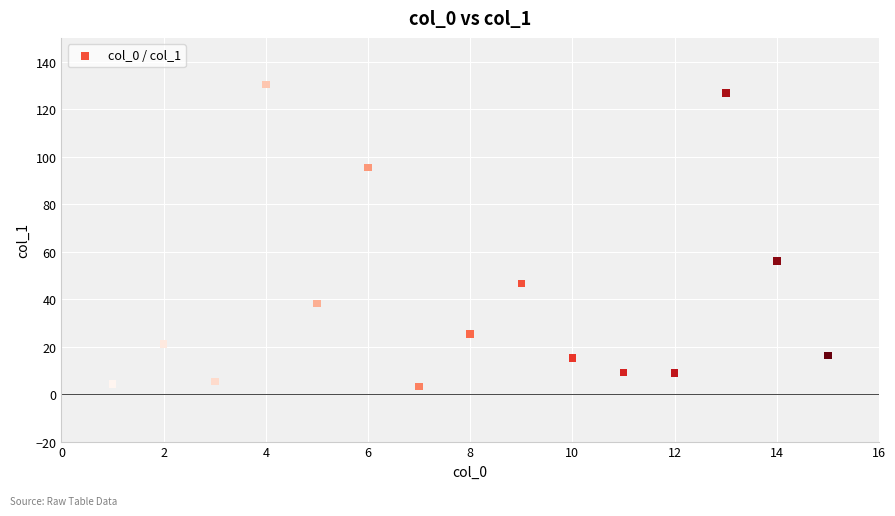

What Y value in the scatter plot is closest to 66?

56.1